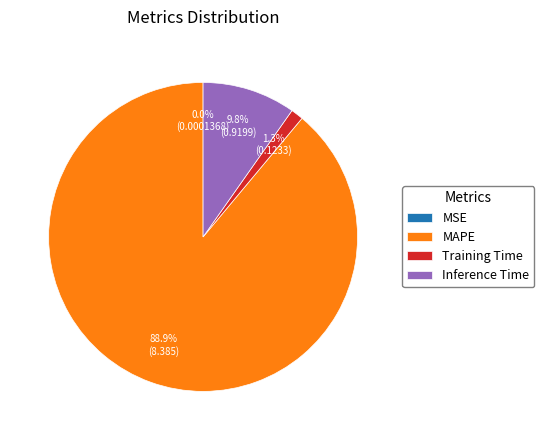

Does Training Time account for over 50% of the chart?

No